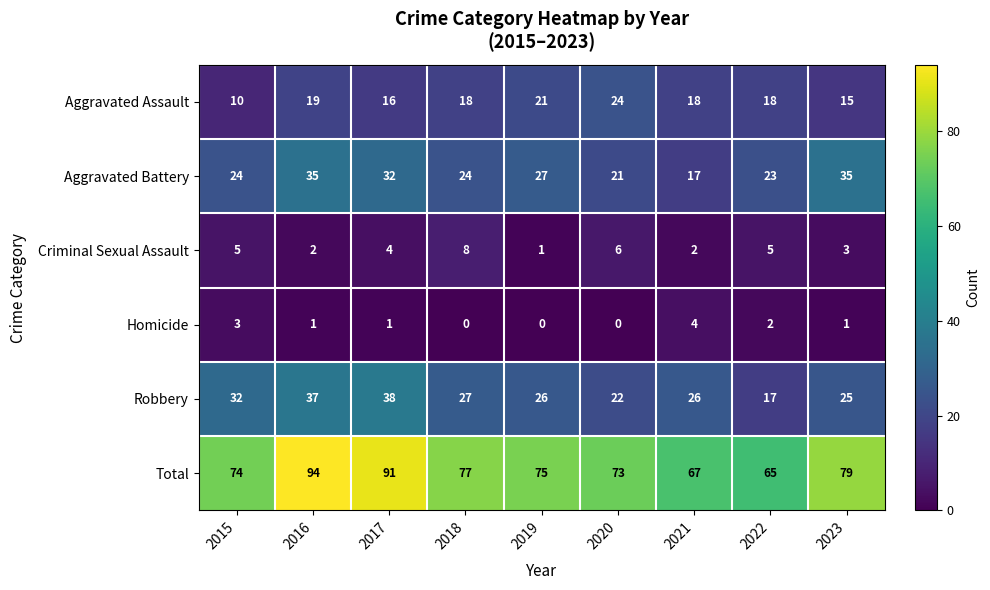

Which series has the largest range (max minus min)?

Total